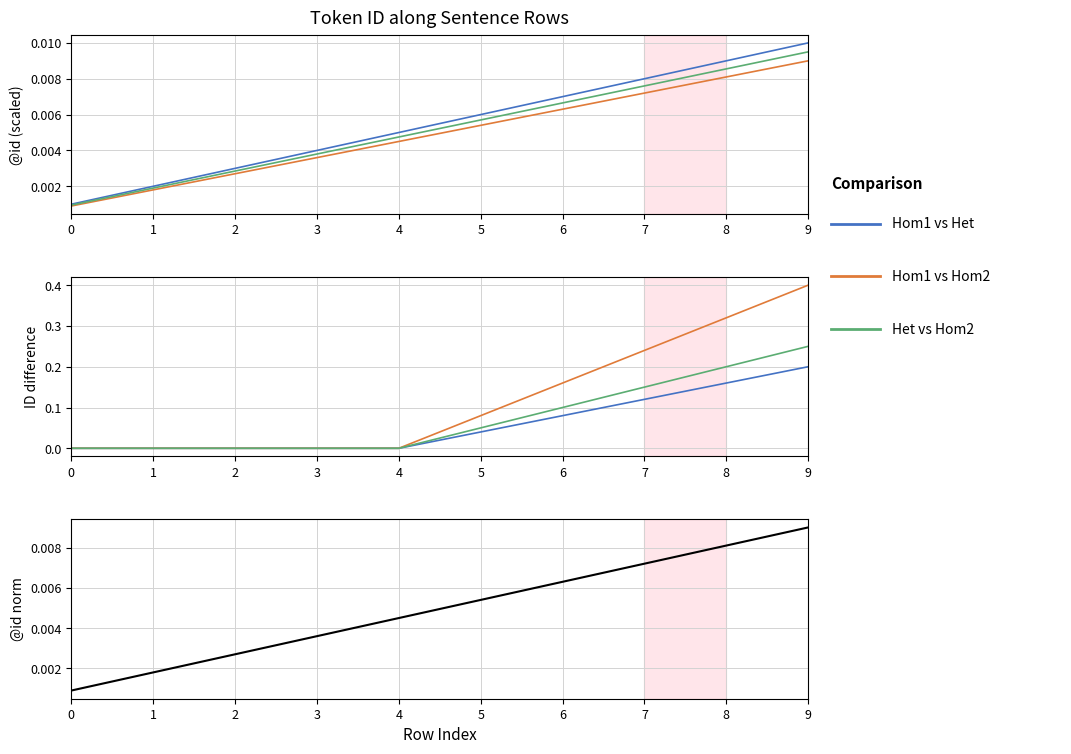

How many Hom1 vs Hom2 values are between 0 and 1?

10